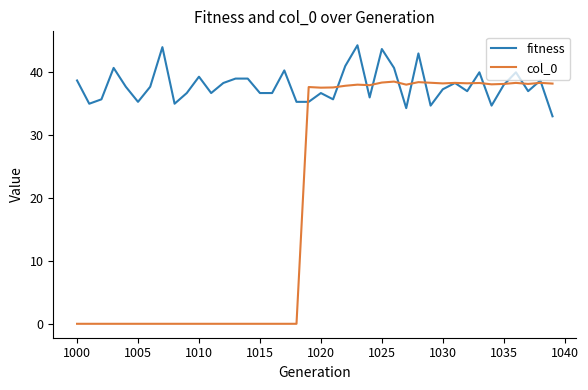

What is the greatest value displayed?

44.3